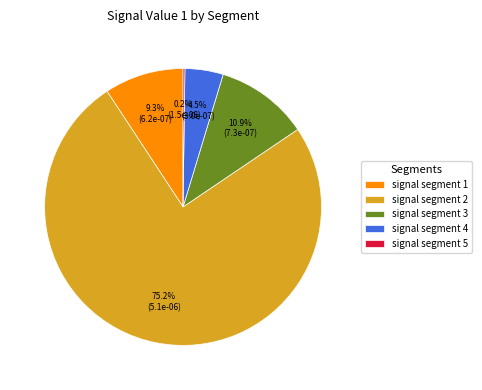

Is there a majority slice in this chart?

Yes